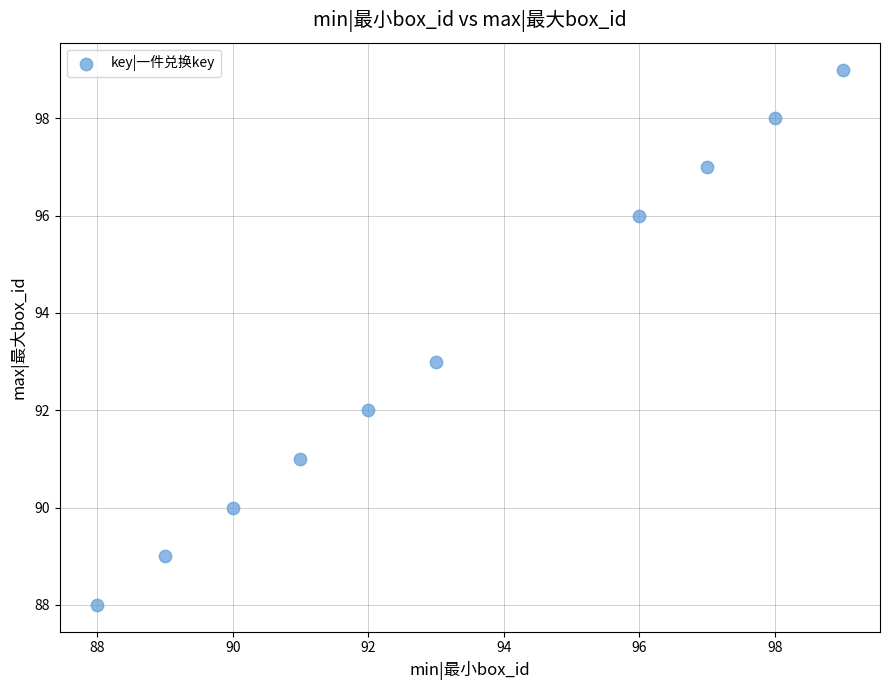

What is the range of Y values (max minus min)?

11